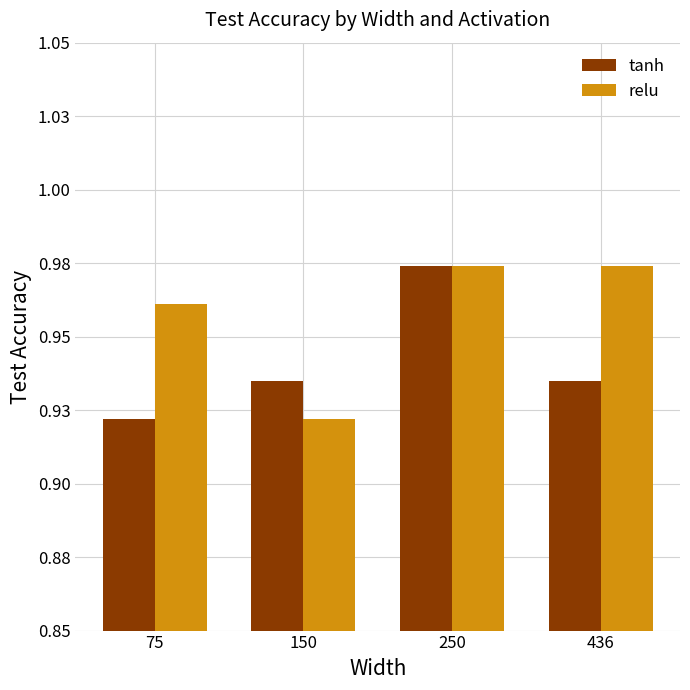

Which series has the largest total across all categories?

relu